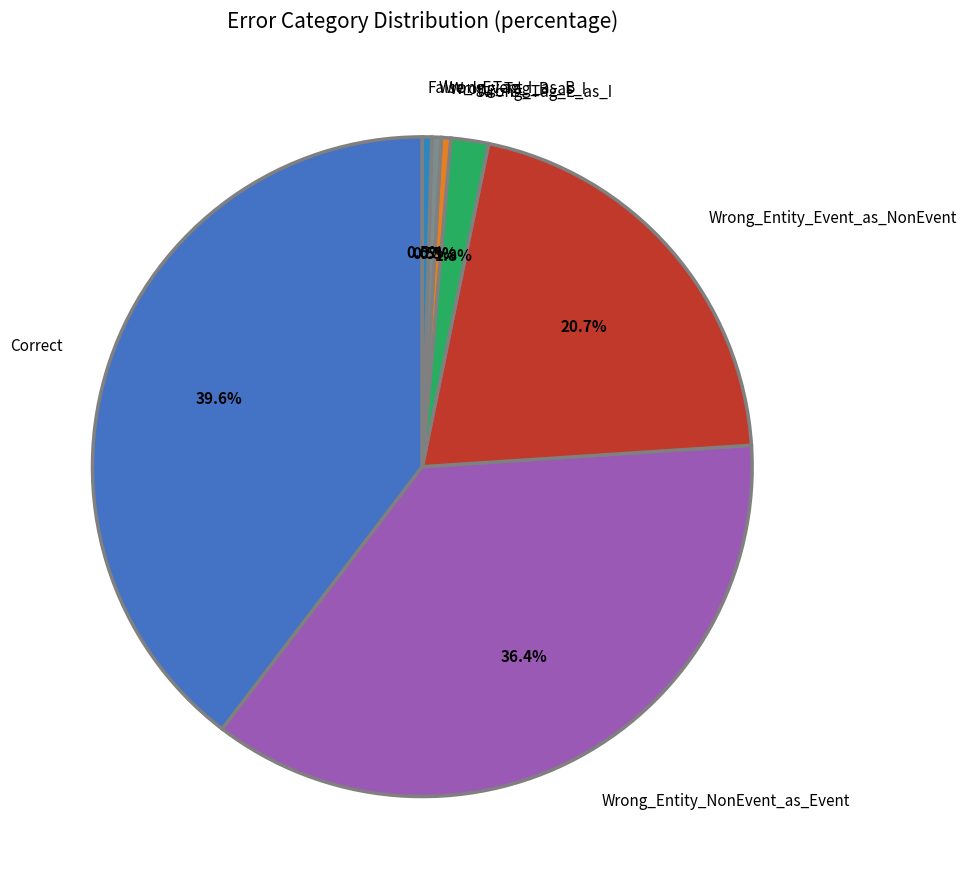

What percentage is the Correct slice, to the nearest percent?

40%